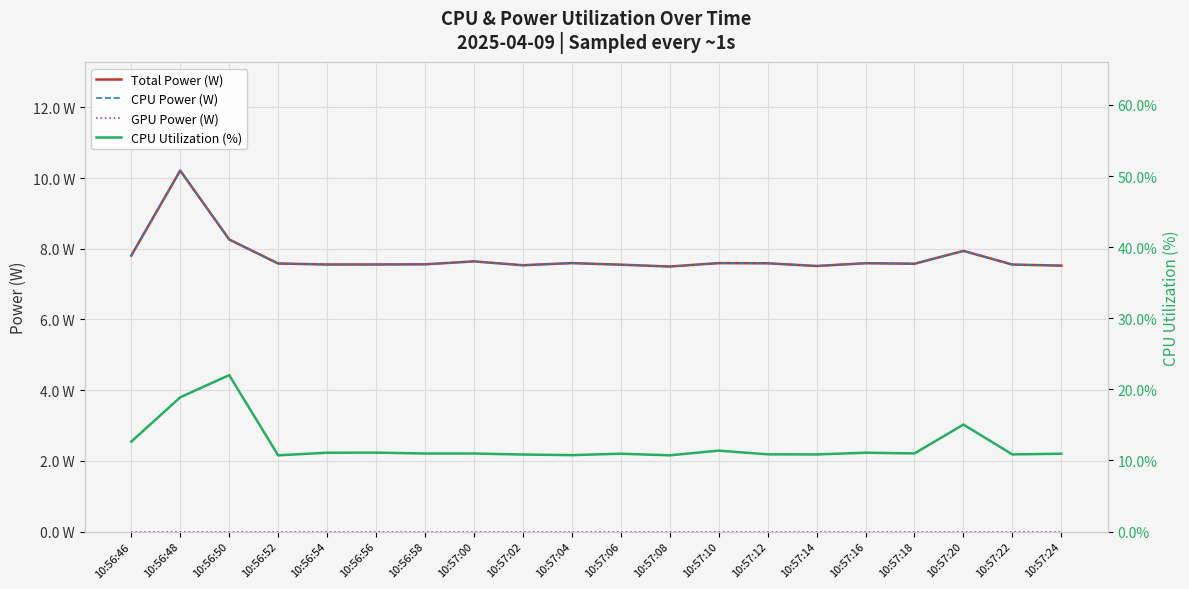

Reading right to left, transcribe all the data shown in this chart.

Total Power (W): 10:57:24=7.5	10:57:22=7.6	10:57:20=7.9	10:57:18=7.6	10:57:16=7.6	10:57:14=7.5	10:57:12=7.6	10:57:10=7.6	10:57:08=7.5	10:57:06=7.5	10:57:04=7.6	10:57:02=7.5	10:57:00=7.6	10:56:58=7.6	10:56:56=7.6	10:56:54=7.6	10:56:52=7.6	10:56:50=8.3	10:56:48=10.2	10:56:46=7.8
CPU Power (W): 10:57:24=7.5	10:57:22=7.6	10:57:20=7.9	10:57:18=7.6	10:57:16=7.6	10:57:14=7.5	10:57:12=7.6	10:57:10=7.6	10:57:08=7.5	10:57:06=7.5	10:57:04=7.6	10:57:02=7.5	10:57:00=7.6	10:56:58=7.6	10:56:56=7.6	10:56:54=7.6	10:56:52=7.6	10:56:50=8.3	10:56:48=10.2	10:56:46=7.8
GPU Power (W): 10:57:24=0.0	10:57:22=0.0	10:57:20=0.0	10:57:18=0.0	10:57:16=0.0	10:57:14=0.0	10:57:12=0.0	10:57:10=0.0	10:57:08=0.0	10:57:06=0.0	10:57:04=0.0	10:57:02=0.0	10:57:00=0.0	10:56:58=0.0	10:56:56=0.0	10:56:54=0.0	10:56:52=0.0	10:56:50=0.0	10:56:48=0.0	10:56:46=0.0
CPU Utilization (%): 10:57:24=10.9	10:57:22=10.8	10:57:20=15.0	10:57:18=11.0	10:57:16=11.1	10:57:14=10.8	10:57:12=10.9	10:57:10=11.4	10:57:08=10.7	10:57:06=10.9	10:57:04=10.7	10:57:02=10.8	10:57:00=11.0	10:56:58=11.0	10:56:56=11.1	10:56:54=11.1	10:56:52=10.7	10:56:50=22.0	10:56:48=18.9	10:56:46=12.6